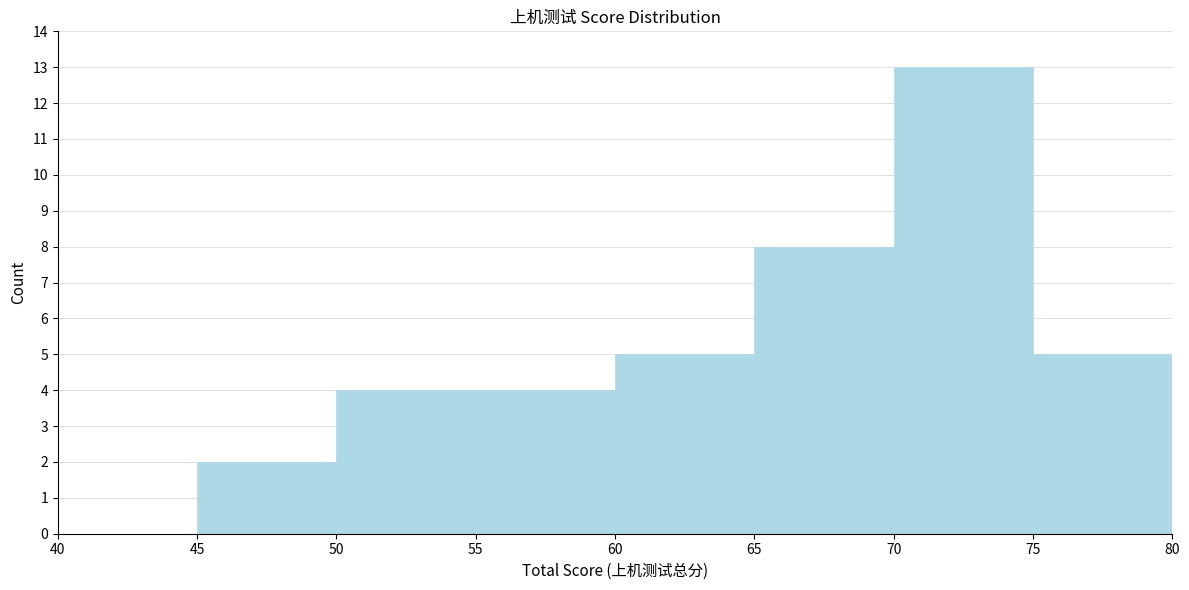

Reading left to right, transcribe this chart: for each bar, give the range it covers on the x-axis and its height. The values are not printed on the chart, so give them approximately, as read against the axis.

40 to 45: 0
45 to 50: 2
50 to 55: 4
55 to 60: 4
60 to 65: 5
65 to 70: 8
70 to 75: 13
75 to 80: 5